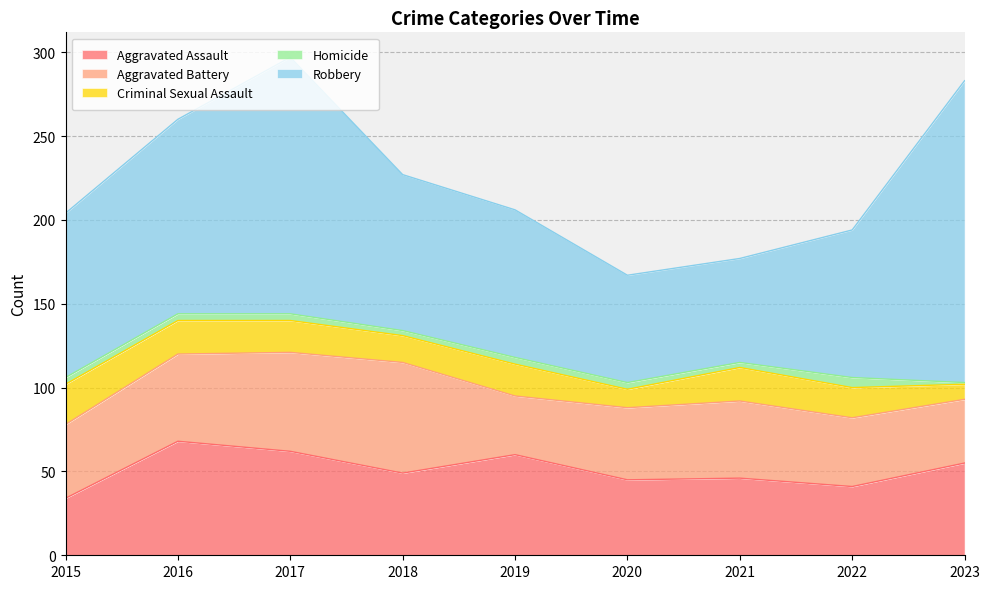

The Criminal Sexual Assault series shows 17 at 2020. True or false?

False